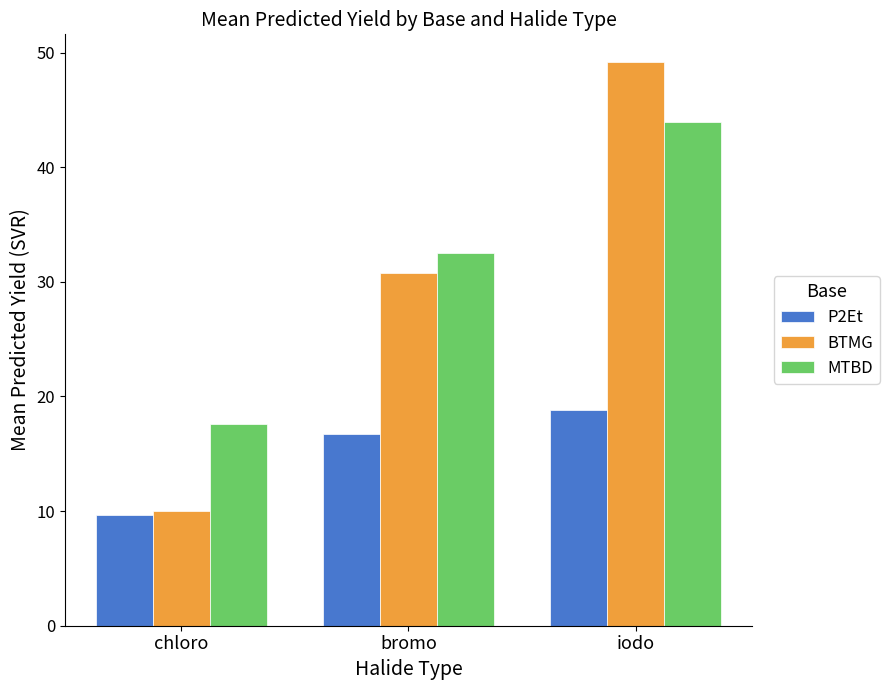

At which label is MTBD closest to 30?

bromo